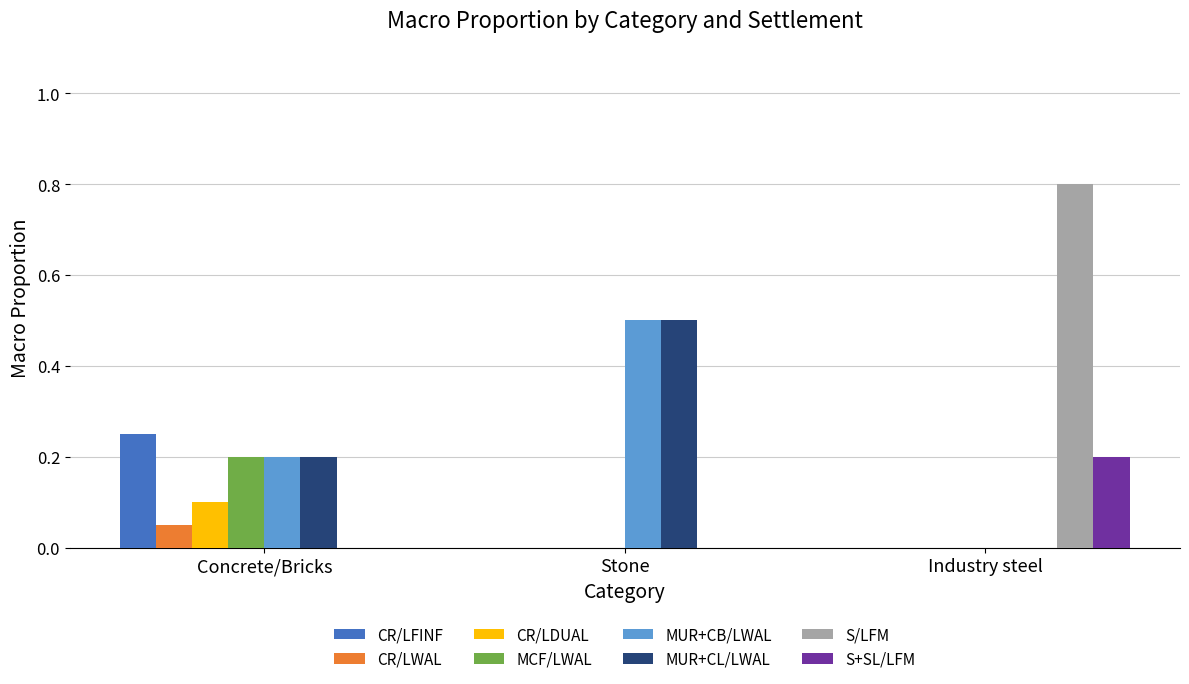

Between Stone and Industry steel, which series saw the biggest shift?

S/LFM